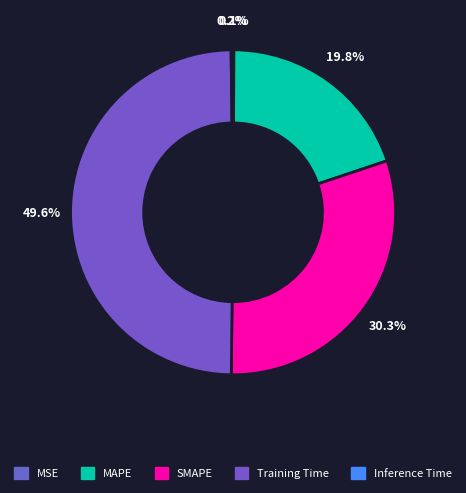

How many slices are in this pie chart?

5